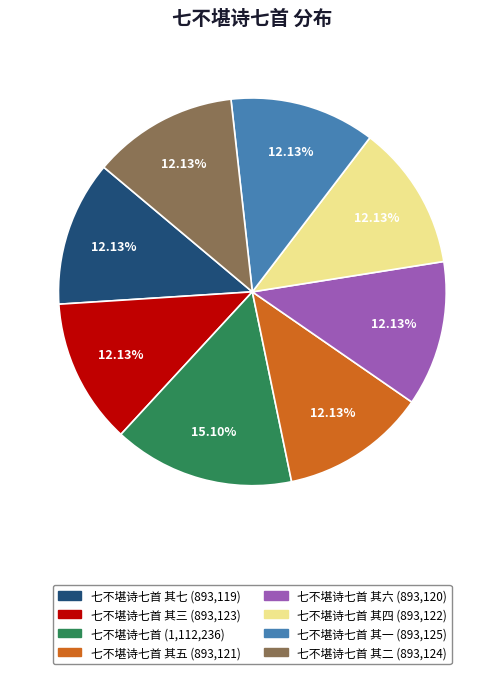

Is there any slice that represents more than half of the pie?

No